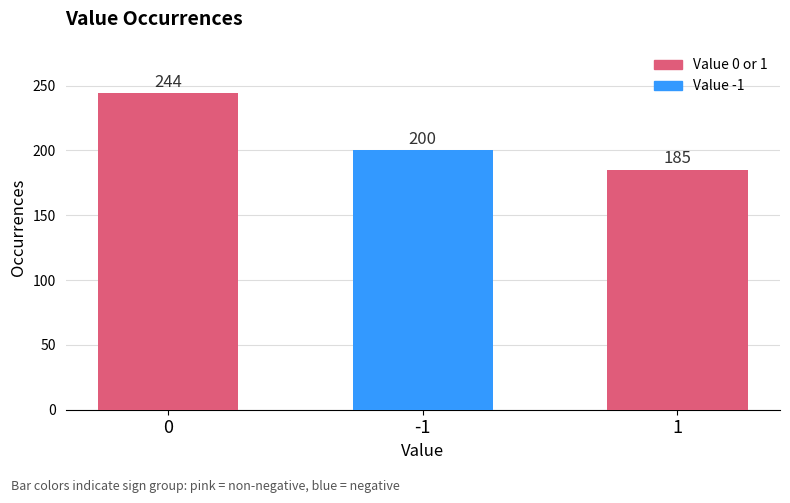

What is the ratio of the value at 1 to the value at -1?

0.9